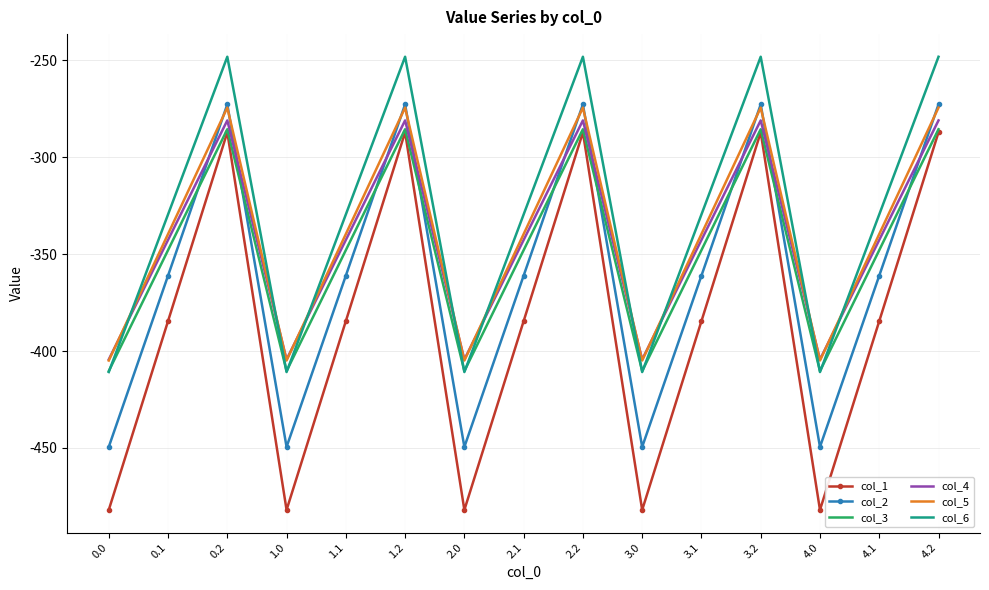

Between which two adjacent categories do col_4 and col_6 first intersect?

0.0 and 0.1